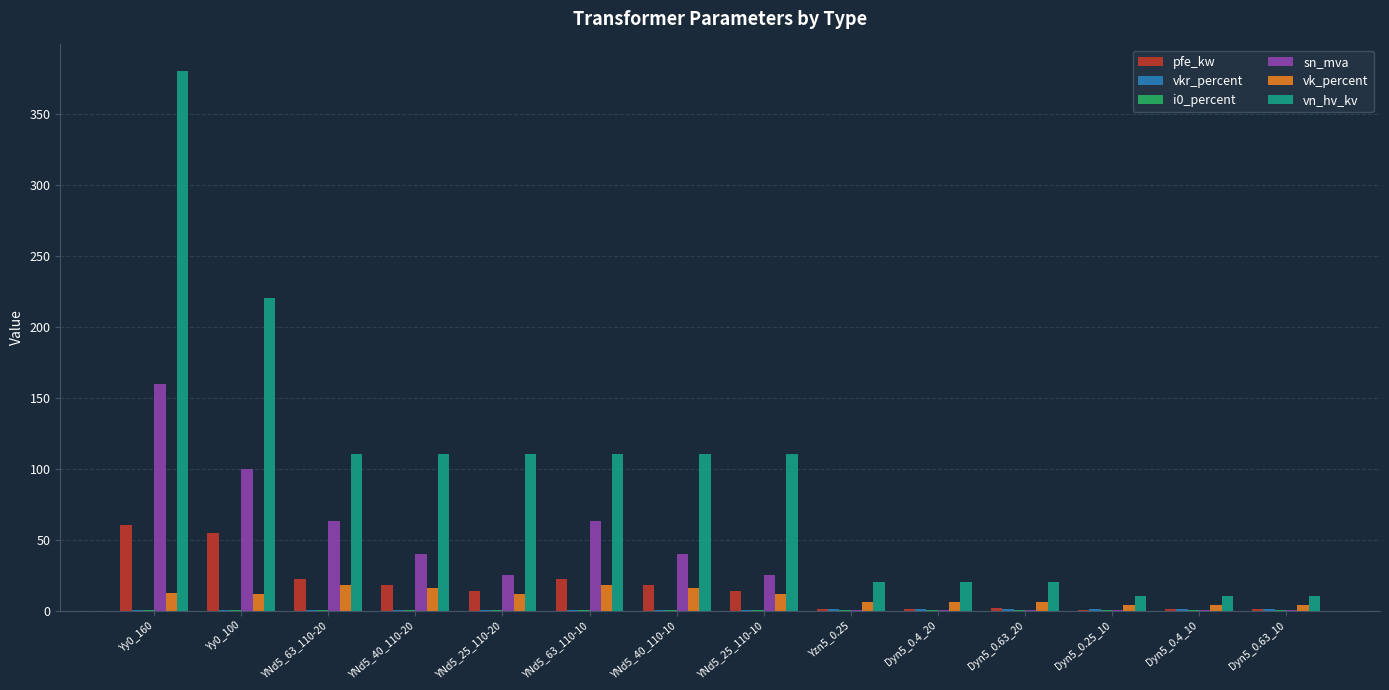

Which series changed the most between YNd5_63_110-20 and Dyn5_0.4_10?

vn_hv_kv